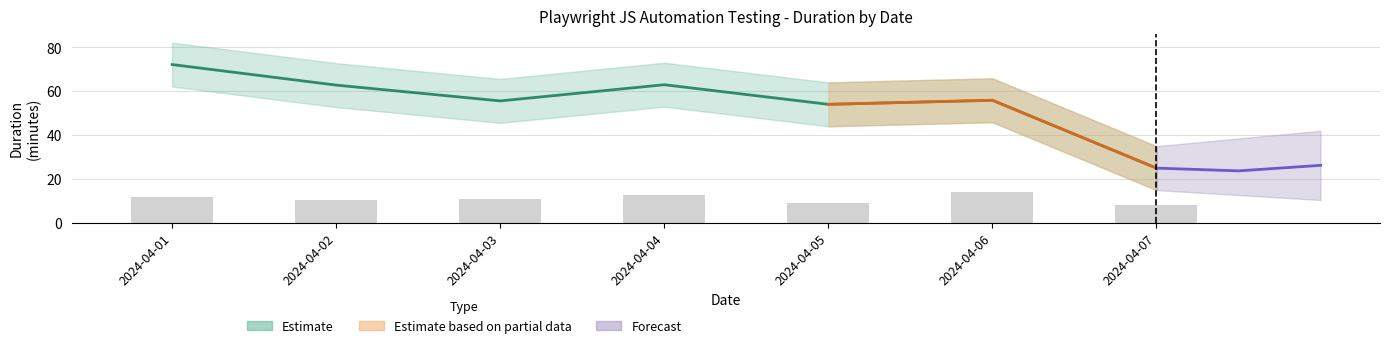

At which category is the sum across all series the highest?

2024-04-01